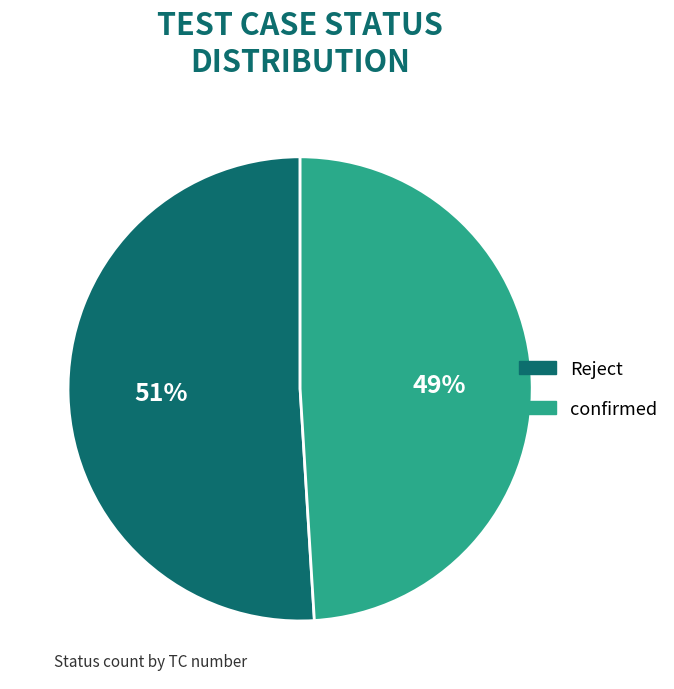

Rank the categories by value from highest to lowest.

Reject, confirmed